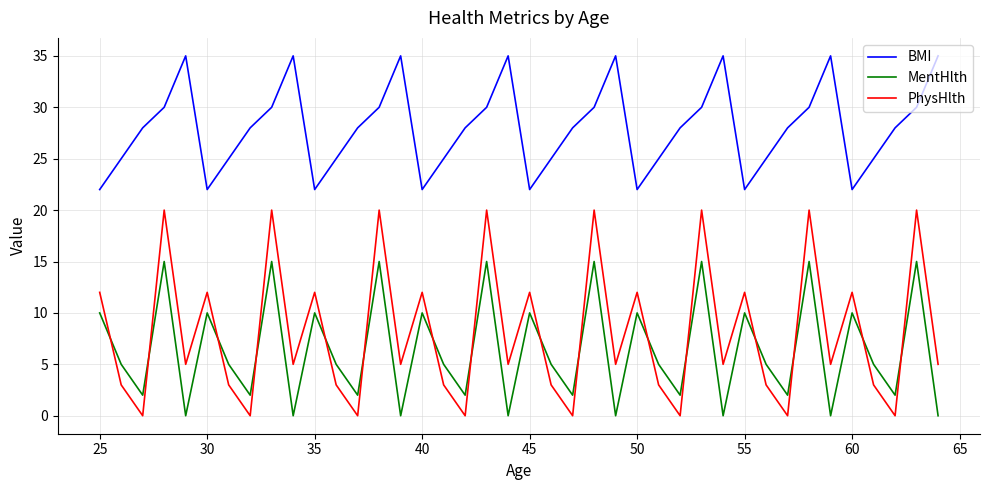

What is the lowest value of the BMI series?

22